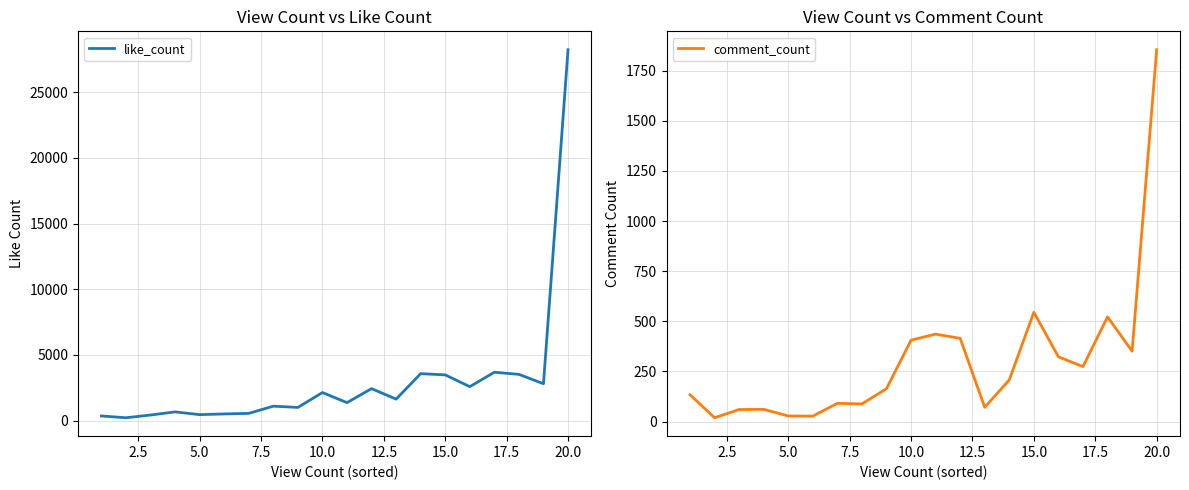

True or false: comment_count and like_count intersect in this chart.

False